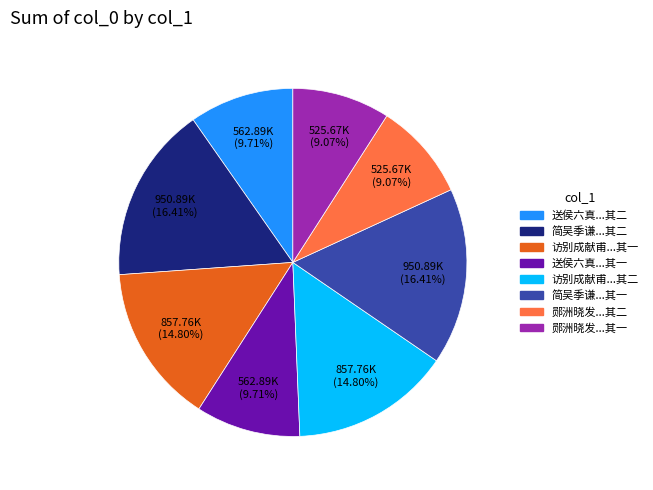

Is there a majority slice in this chart?

No